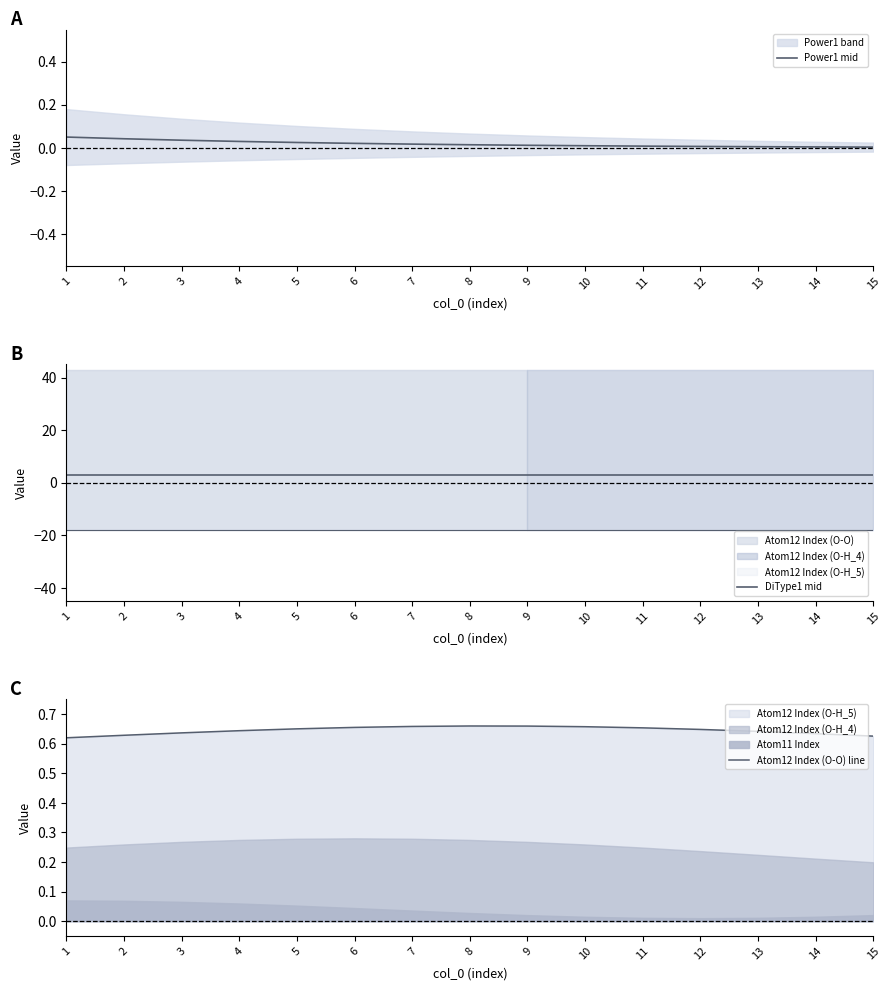

True or false: Power1 mid and DiType1 mid intersect in this chart.

False